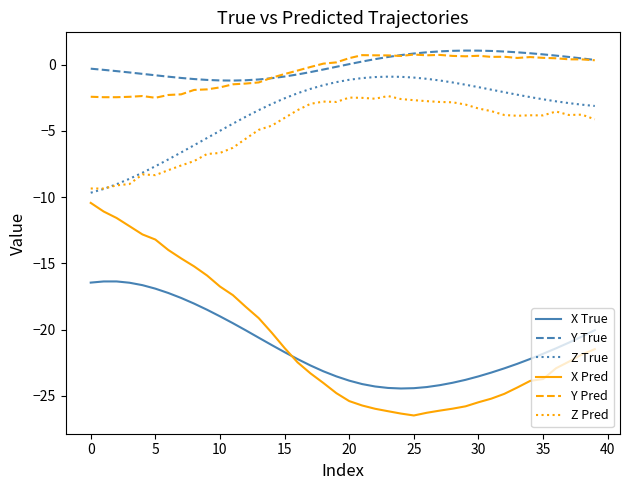

Which series has the largest range (max minus min)?

X Pred